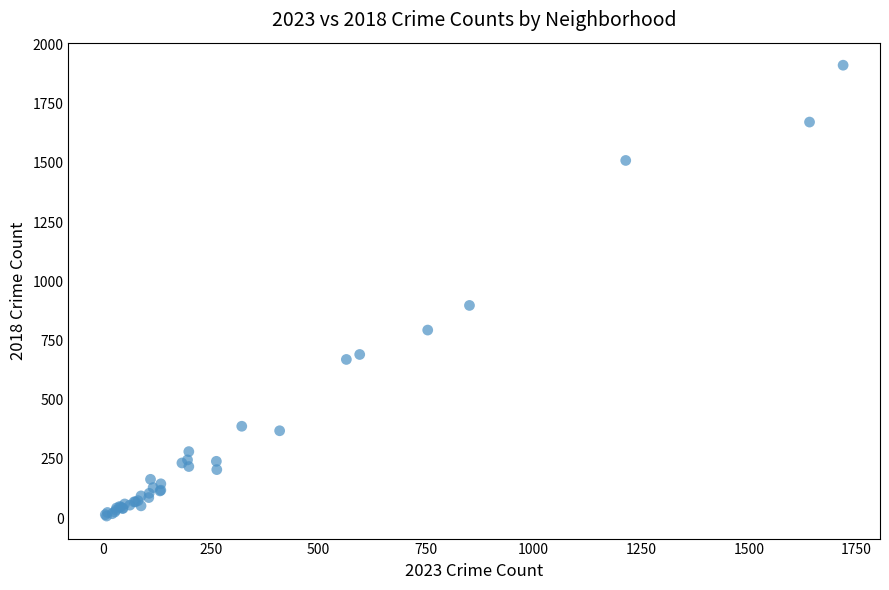

What Y value in the scatter plot is closest to 960?

898